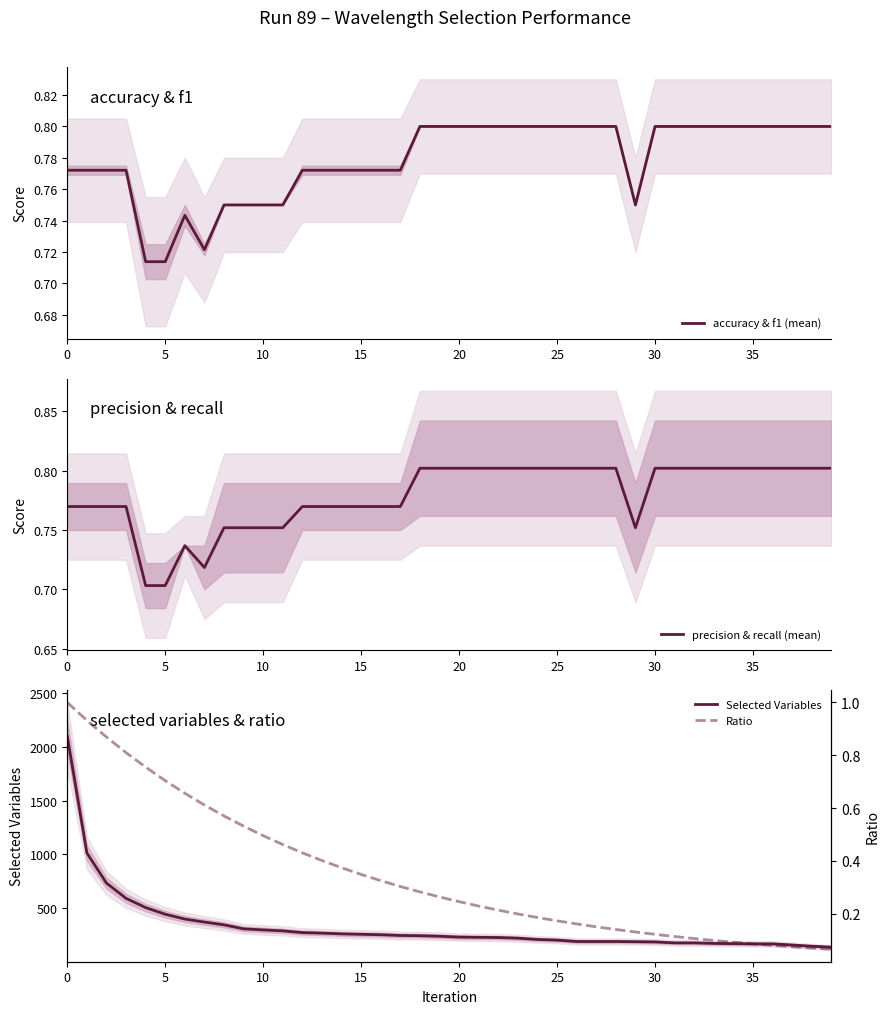

The value of Selected Variables at 17 is 157.3. True or false?

False